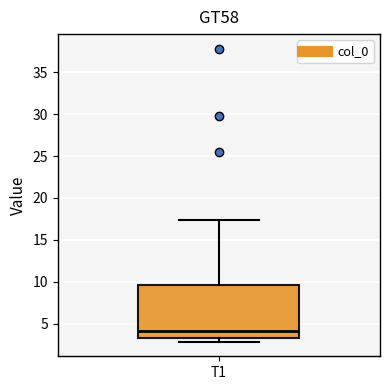

Transcribe this box plot: give where the median line is, the range the box spans, and where the two whiskers end, as read against the y-axis. The values are not printed on the chart, so give them approximately, as read against the axis.

median 4.0, box 3.5 to 9.5, whiskers 3.0 to 17.5